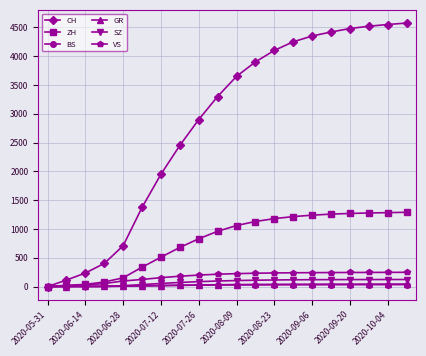

Which series has the widest spread of values?

CH